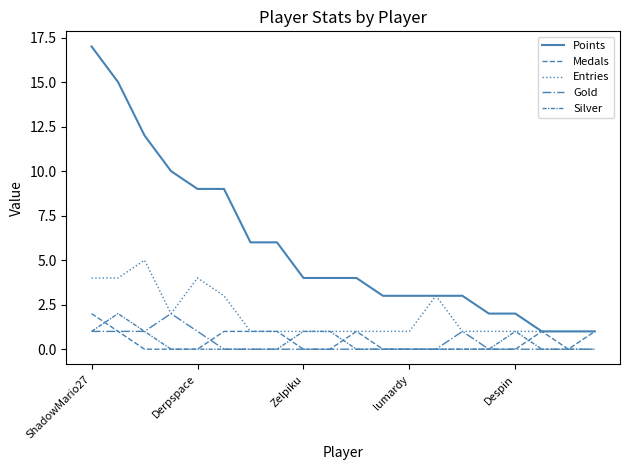

How many lines are shown in the chart?

5